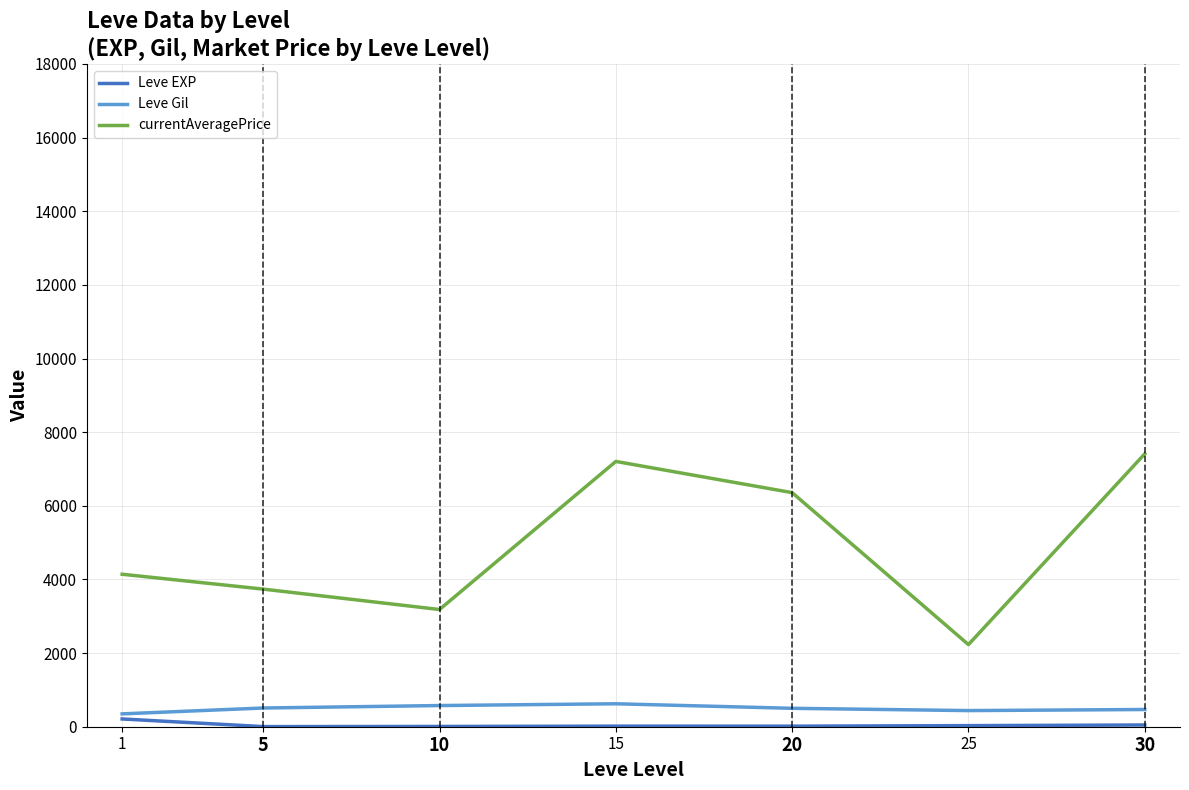

How many series are shown in this chart?

3